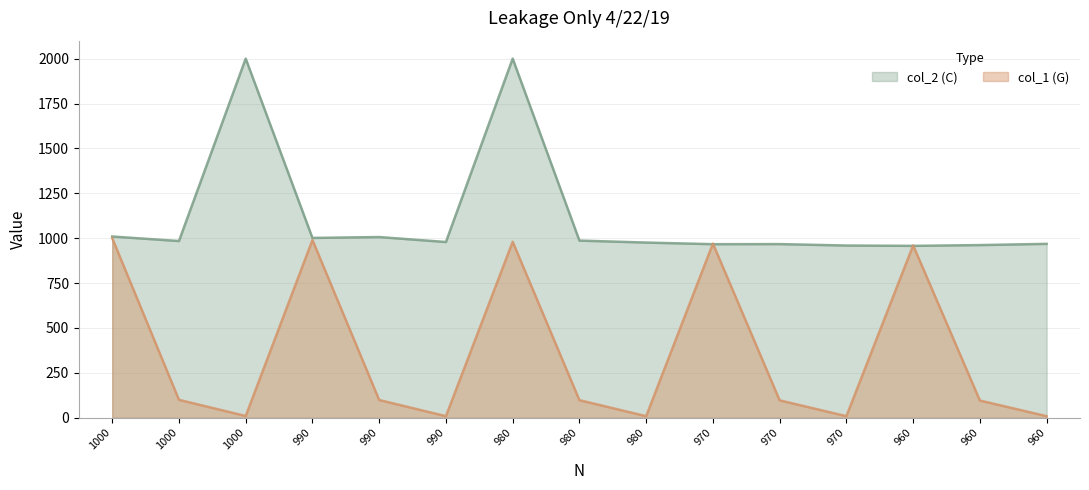

Where is the first local minimum for col_1 (G)?

1000